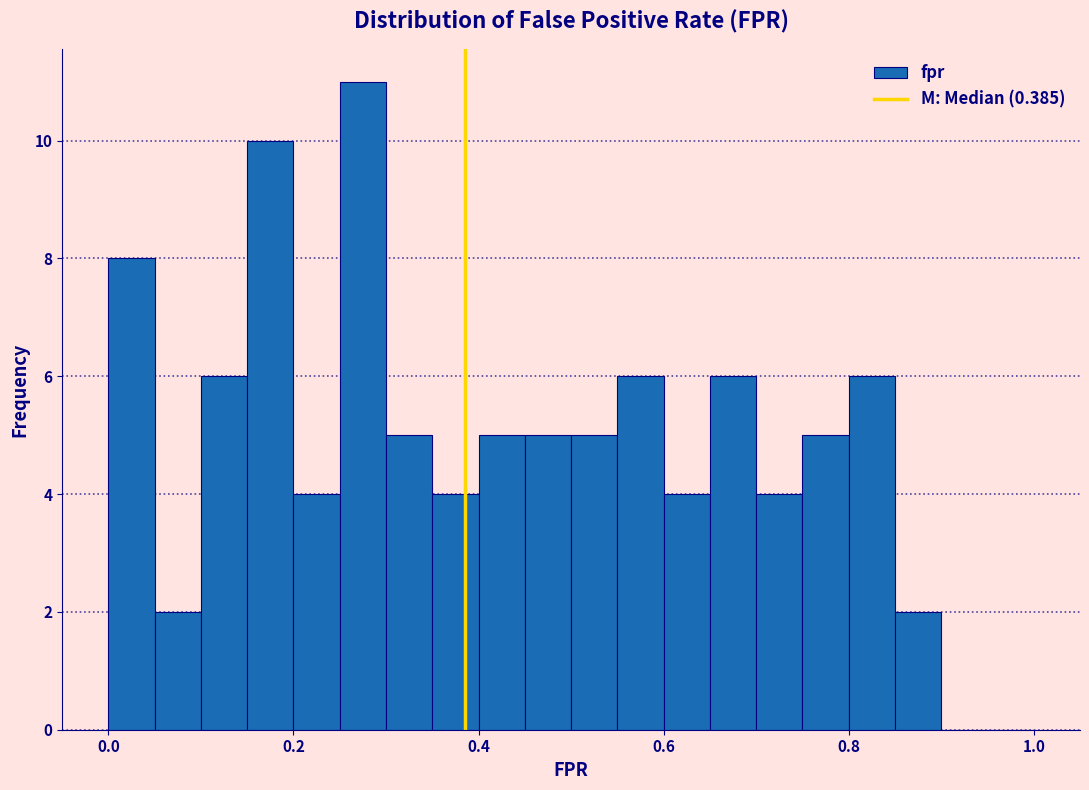

Around what value on the x-axis is the tallest bar? Give the approximate position of its centre, as read against the axis.

0.28